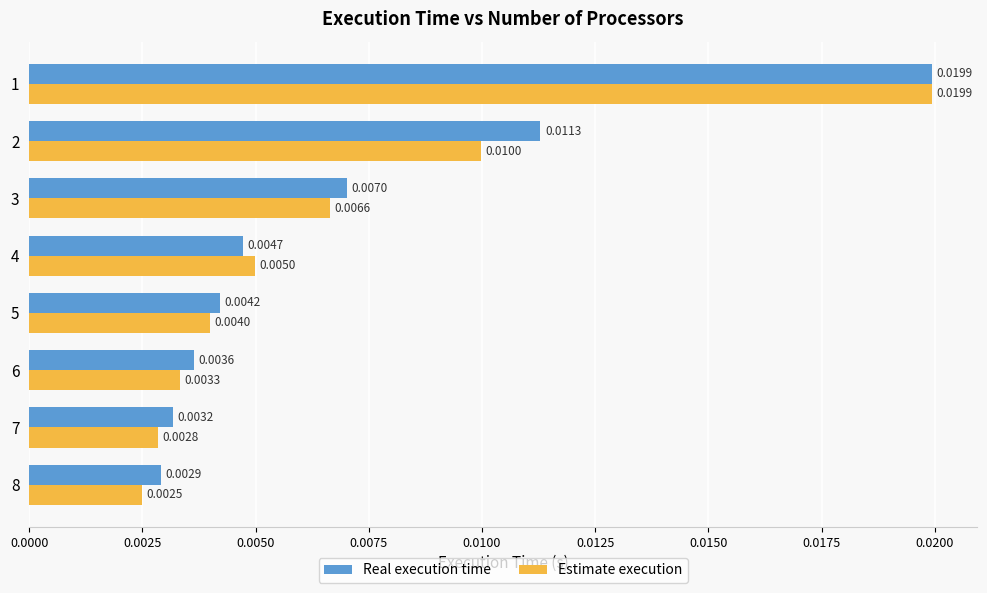

Rank the series by their average value, from lowest to highest.

Estimate execution, Real execution time